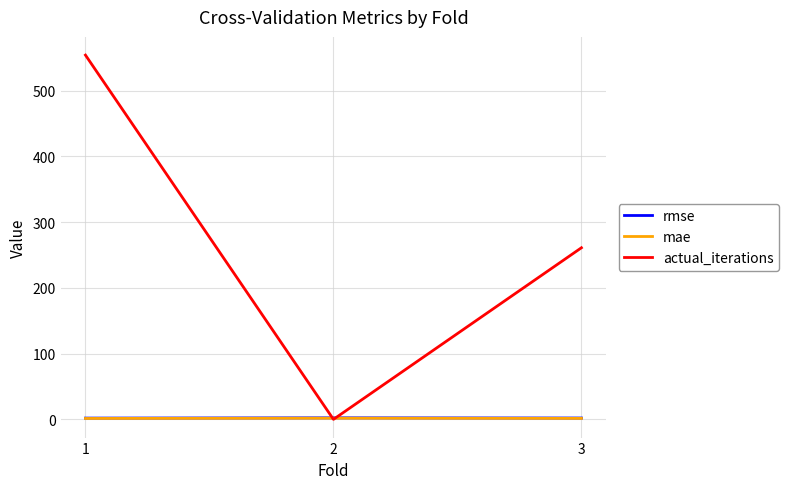

At how many categories does at least one series exceed 212?

2